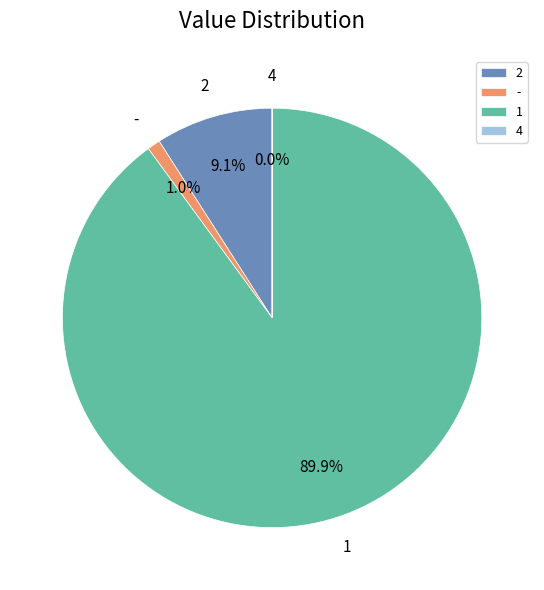

Approximately how many times larger is the value at 1 compared to 2?

9.9